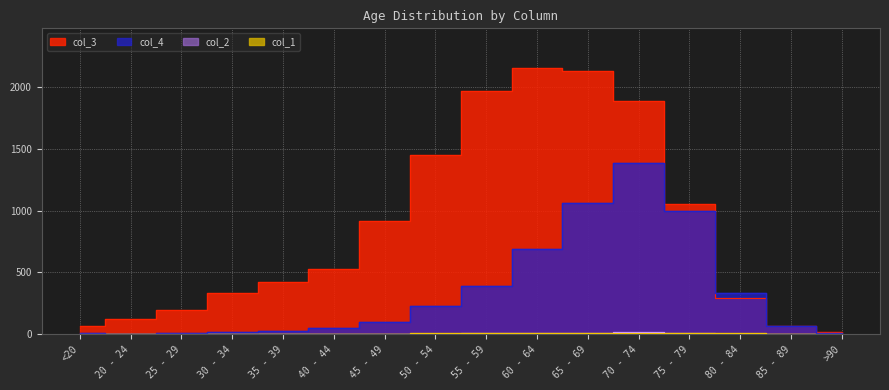

Rank the categories by col_1 value from lowest to highest.

<20, 25 - 29, 30 - 34, 40 - 44, >90, 20 - 24, 35 - 39, 45 - 49, 85 - 89, 65 - 69, 80 - 84, 55 - 59, 50 - 54, 75 - 79, 60 - 64, 70 - 74